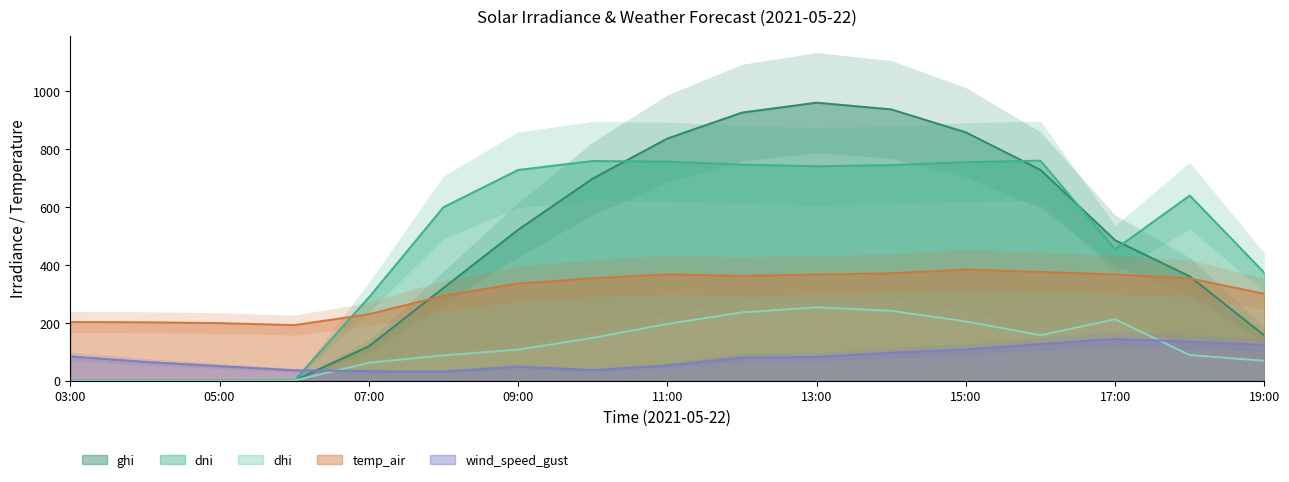

After their last crossing, which series has the higher values: ghi or wind_speed_gust?

ghi